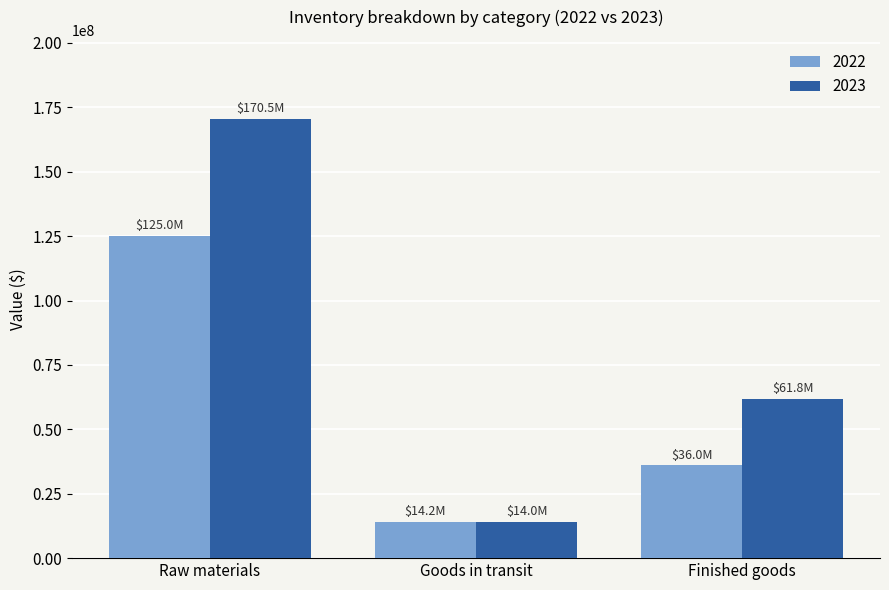

Reading left to right, list all the values displayed in this chart.

2022: 125030141	14209354	36007385
2023: 170475593	14024693	61830694